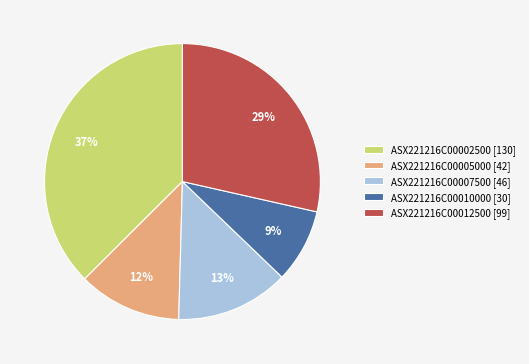

What is the largest slice in the pie chart?

ASX221216C00002500